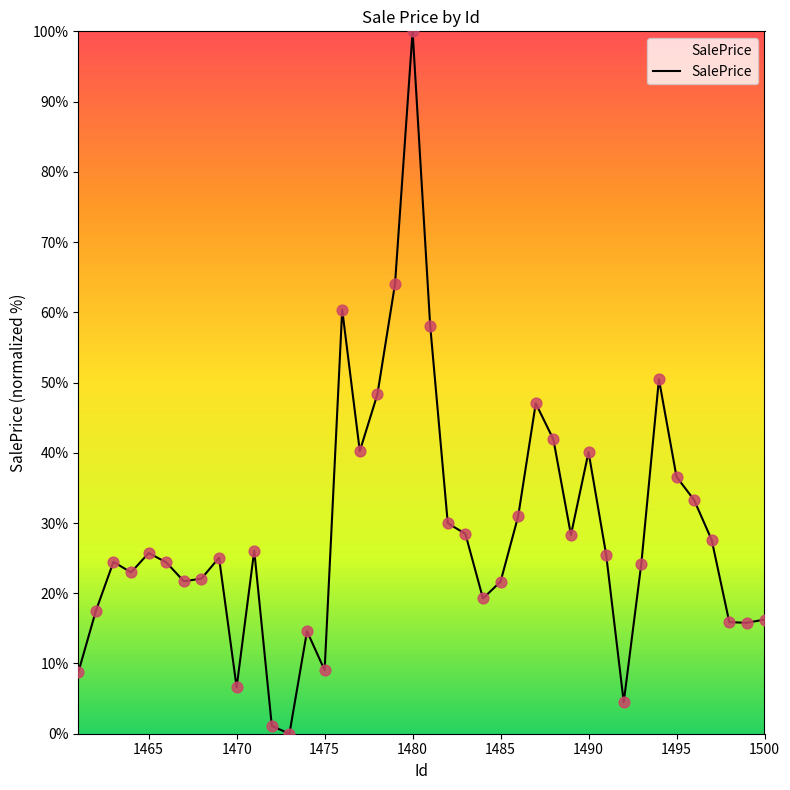

What is the difference between the maximum and minimum values?

100.0